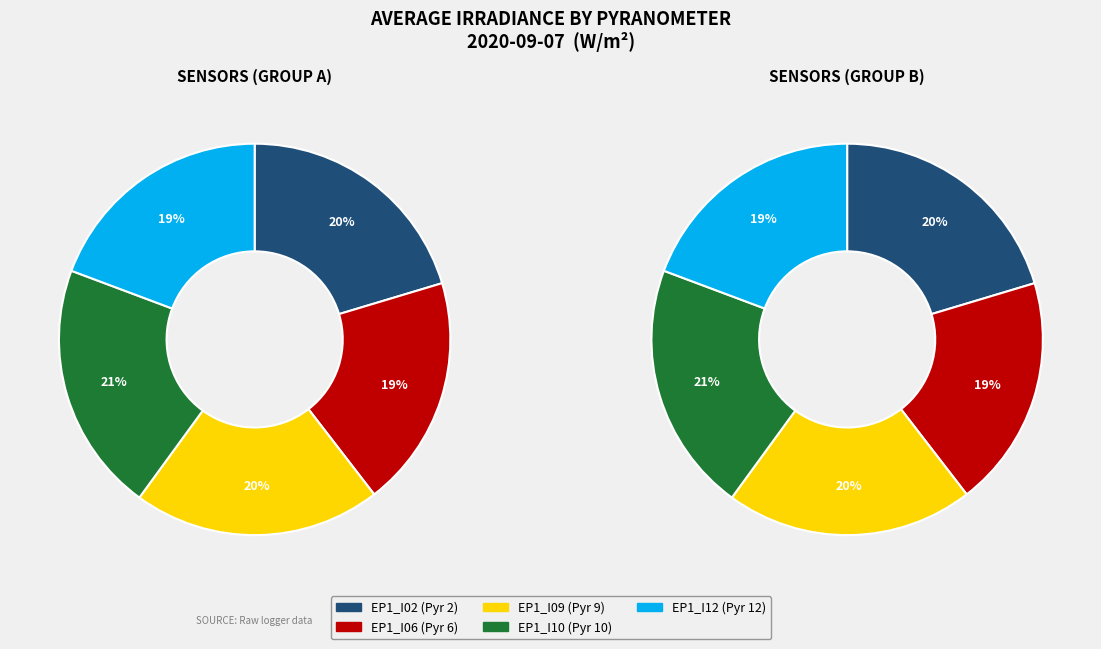

To the nearest percent, what portion does EP1_I10 represent?

21%